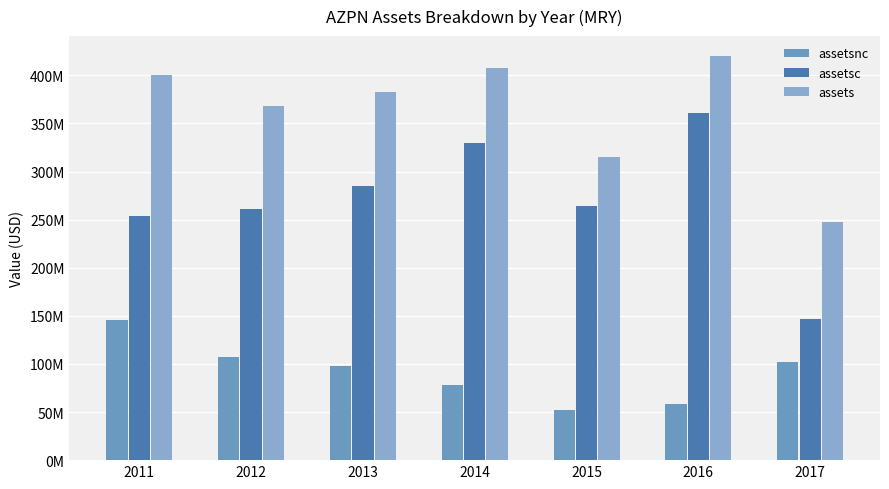

What is the sum of all assetsc values?

1901498000